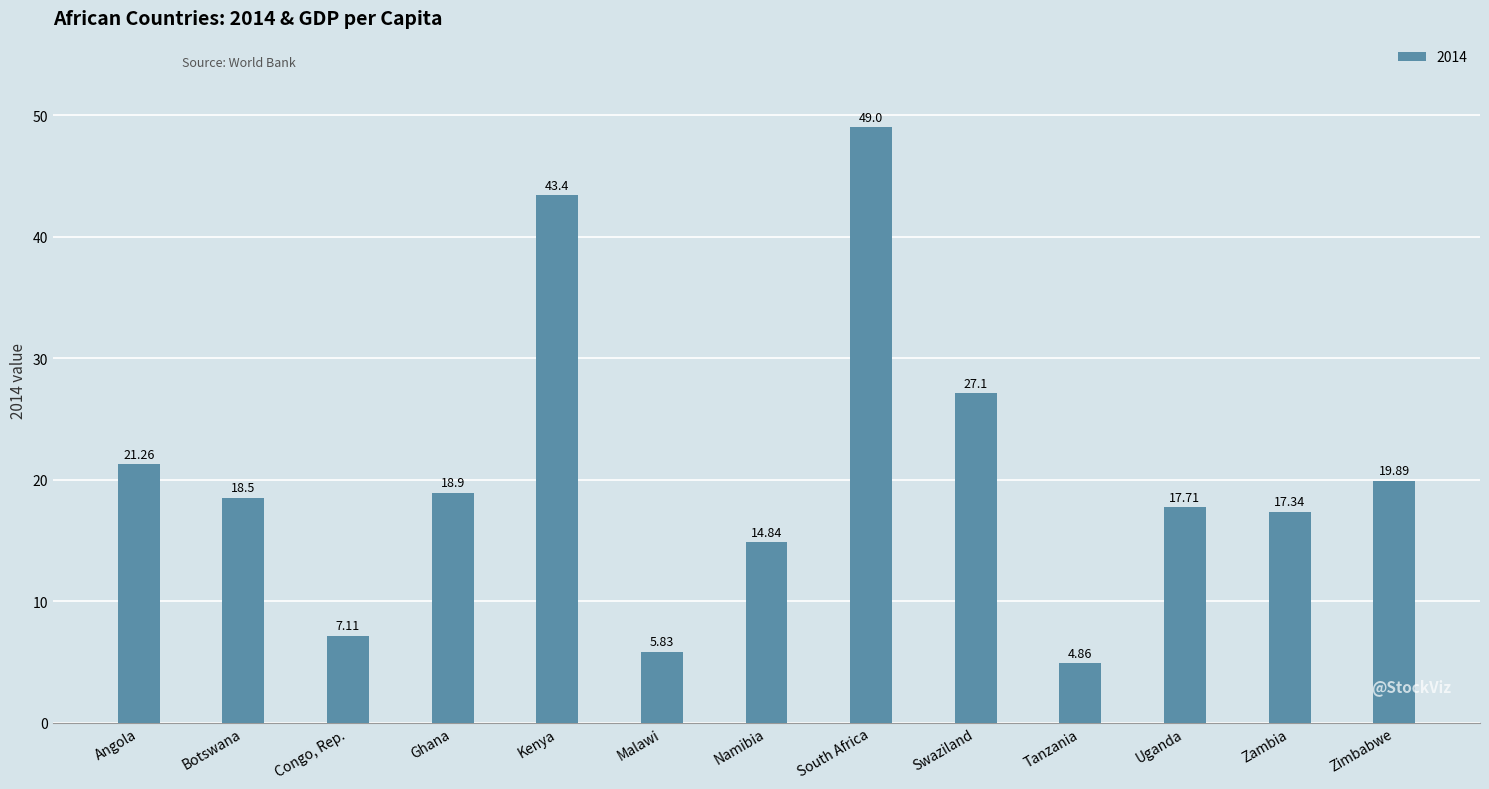

Count the number of data series in this chart.

1